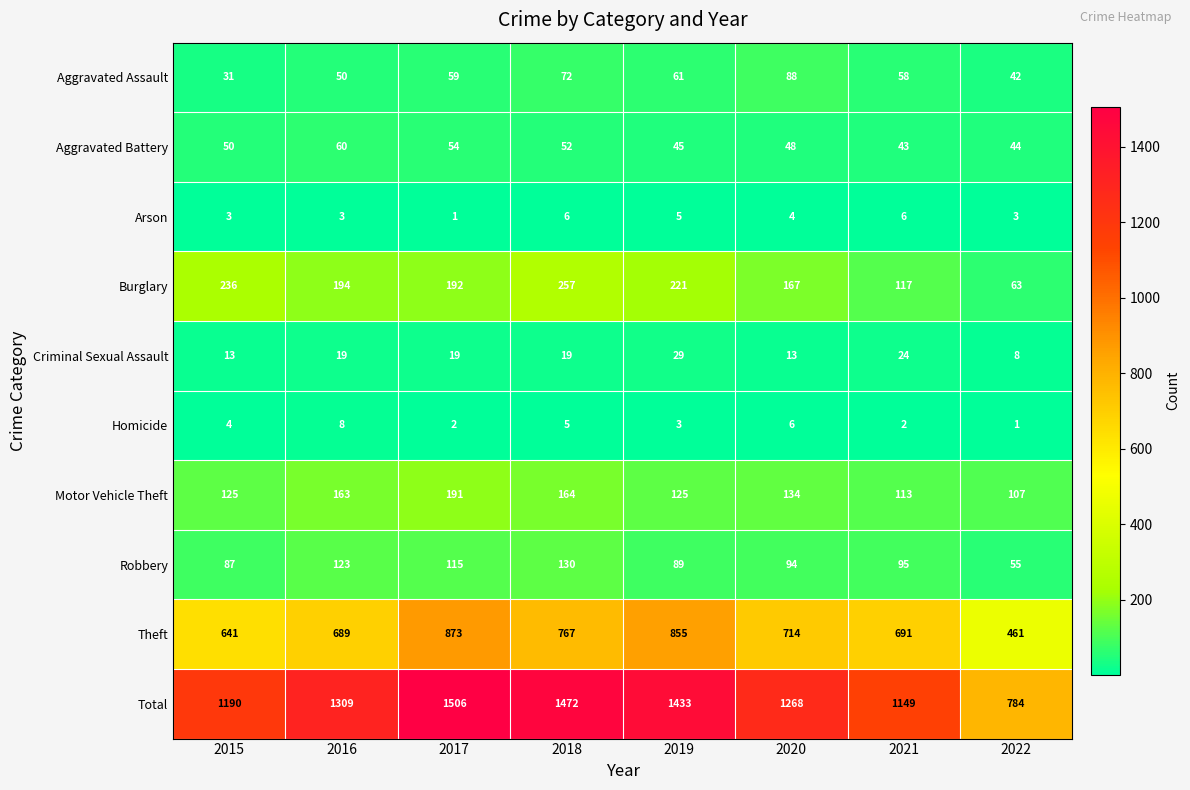

What is the average value of the Motor Vehicle Theft series?

140